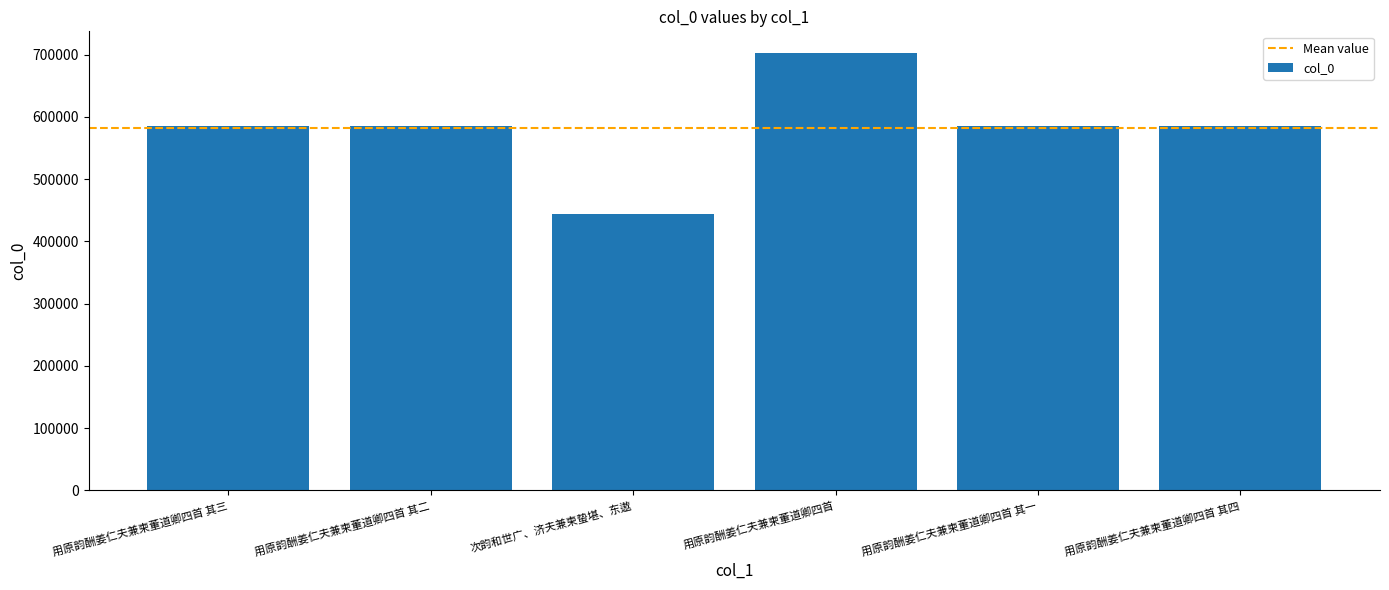

What is the difference between the values at 次韵和世广、济夫兼柬蛰堪、东遨 and 用原韵酬姜仁夫兼柬董道卿四首 其一?

141665